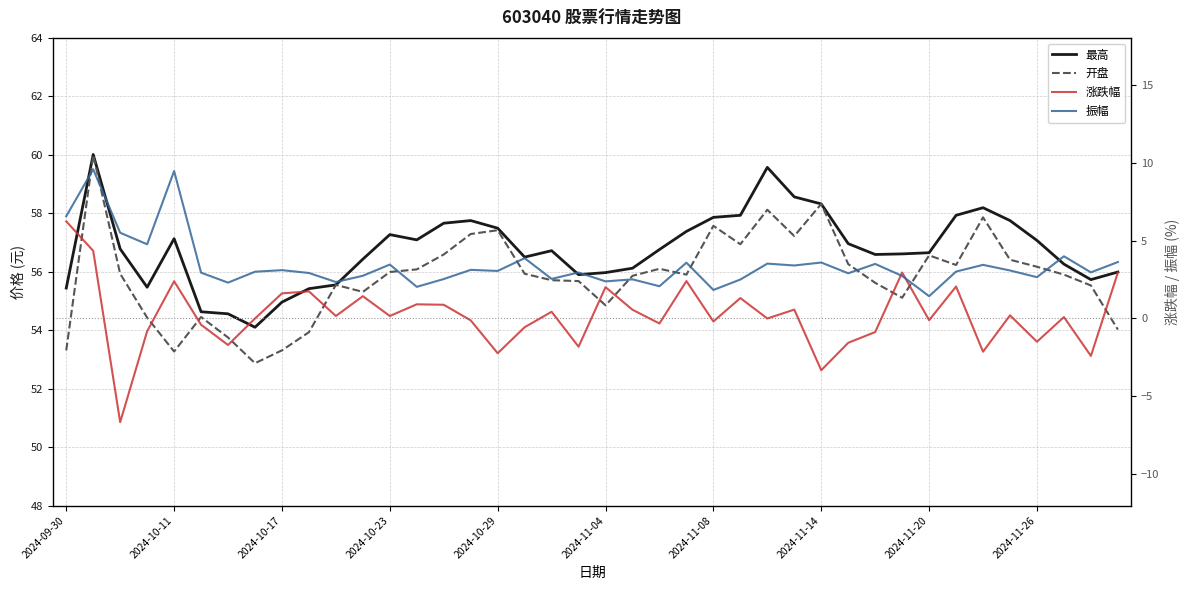

What are all the series names shown in the legend?

最高, 开盘, 涨跌幅, 振幅